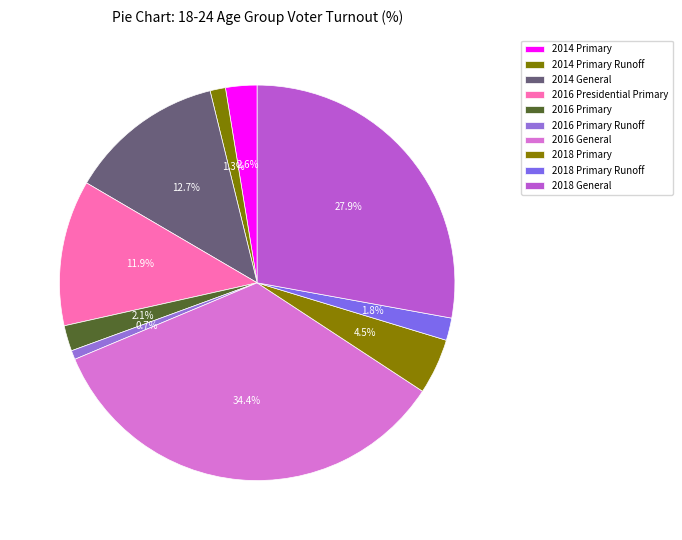

What is the total percentage of 2018 Primary and 2018 Primary Runoff?

6.4%